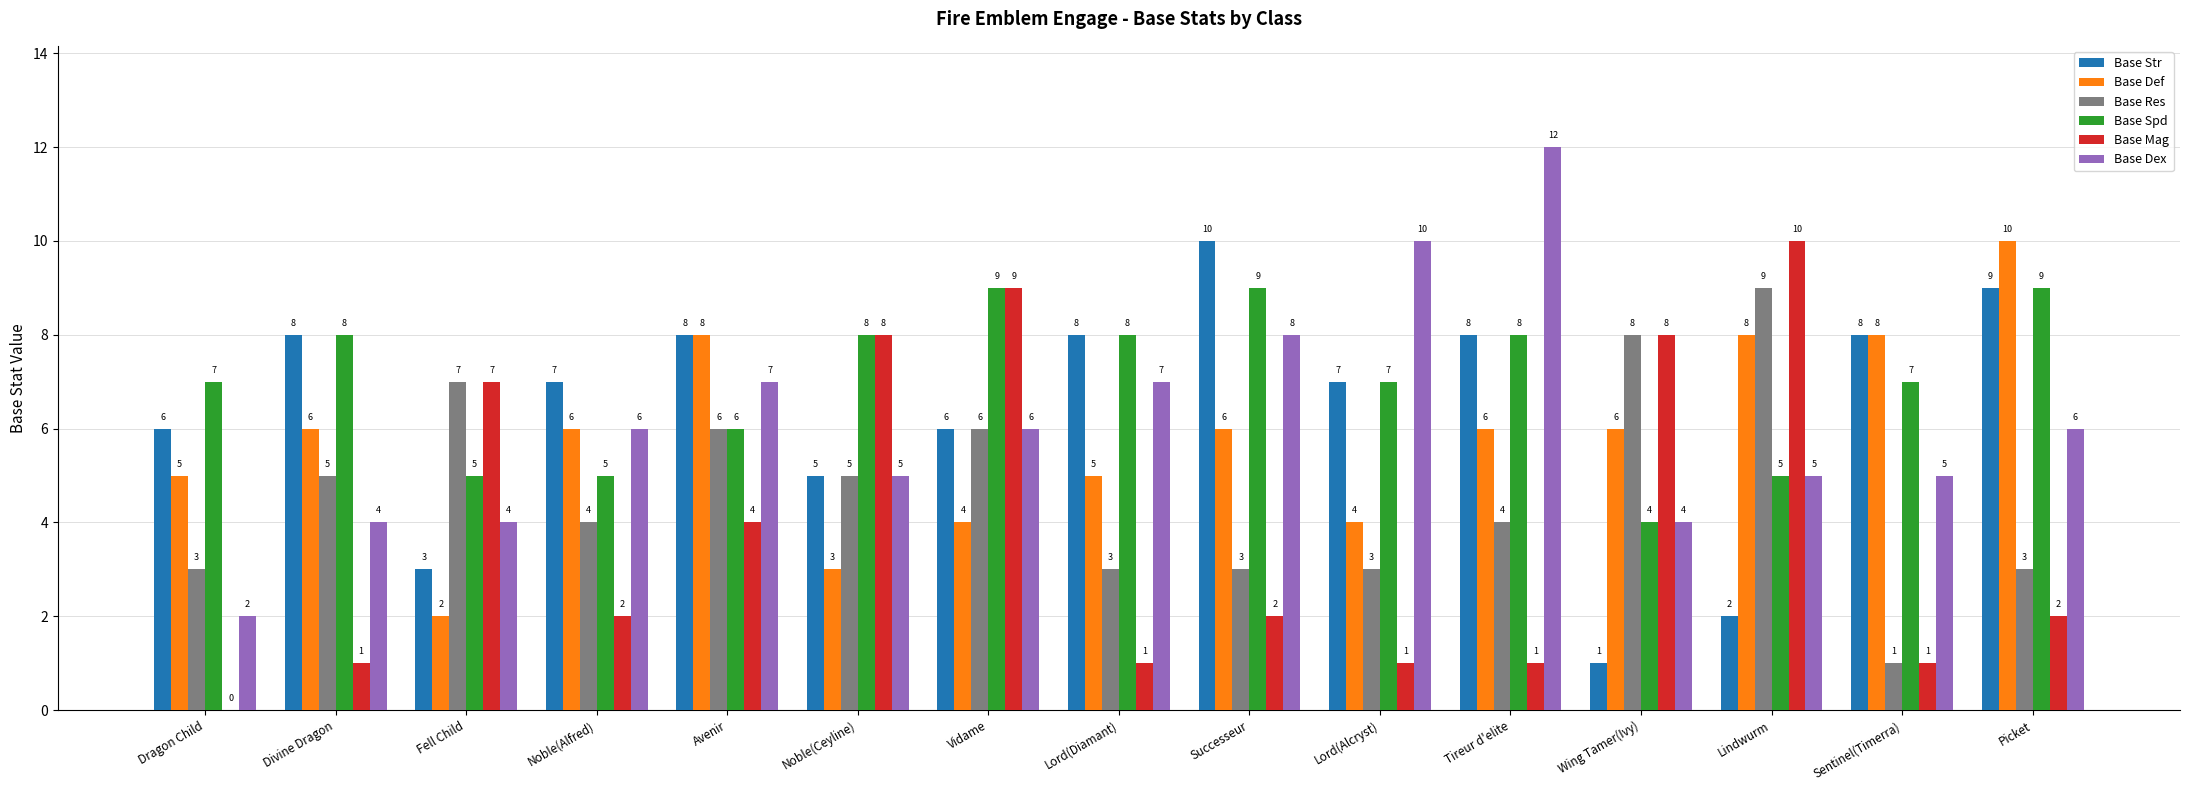

What are all the series names shown in the legend?

Base Str, Base Def, Base Res, Base Spd, Base Mag, Base Dex